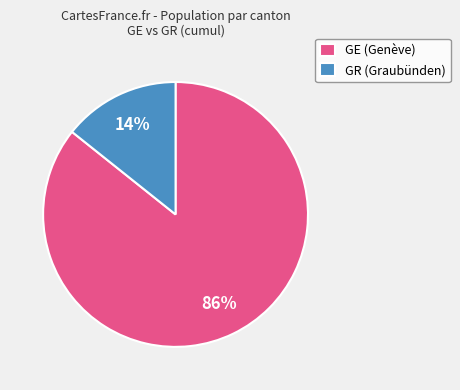

True or false: GE (Genève) accounts for 86% of the total.

True